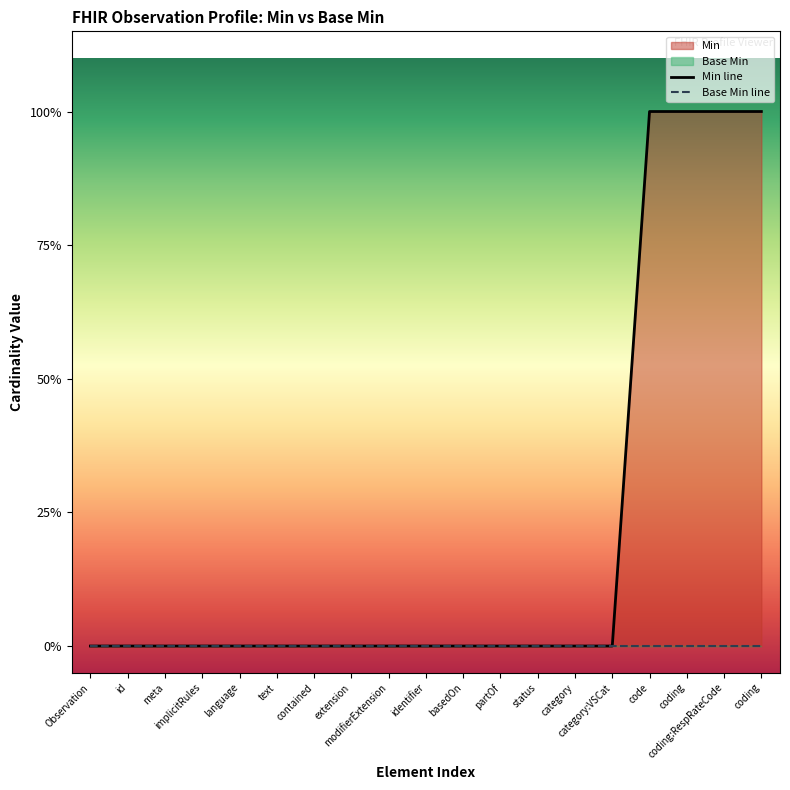

How many series are shown in this chart?

2